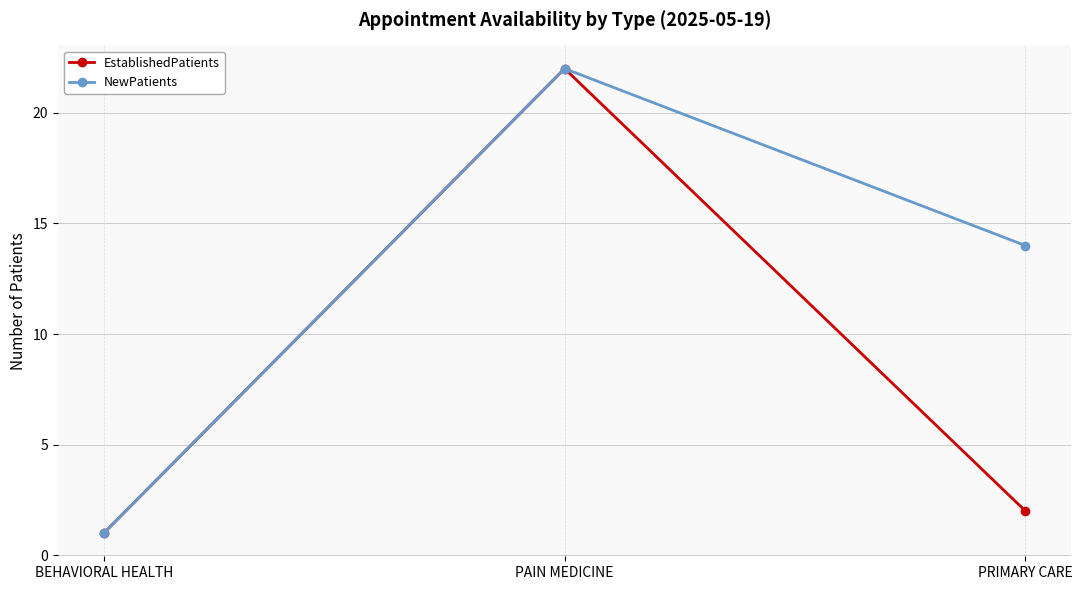

Rank the categories by EstablishedPatients value from highest to lowest.

PAIN MEDICINE, PRIMARY CARE, BEHAVIORAL HEALTH